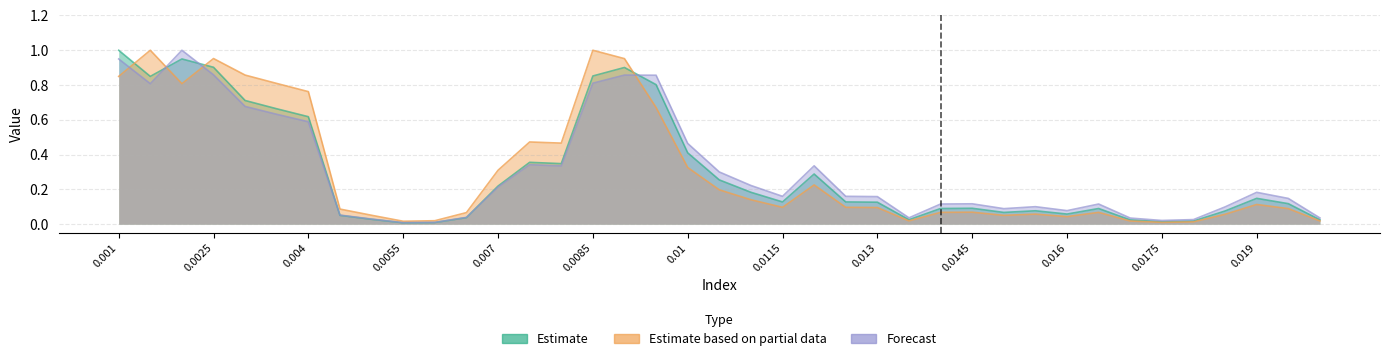

True or false: Estimate based on partial data has a value of 0.1 at 0.005.

False